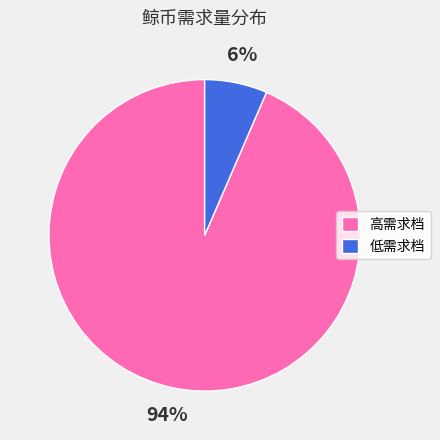

Does any single category account for the majority?

Yes